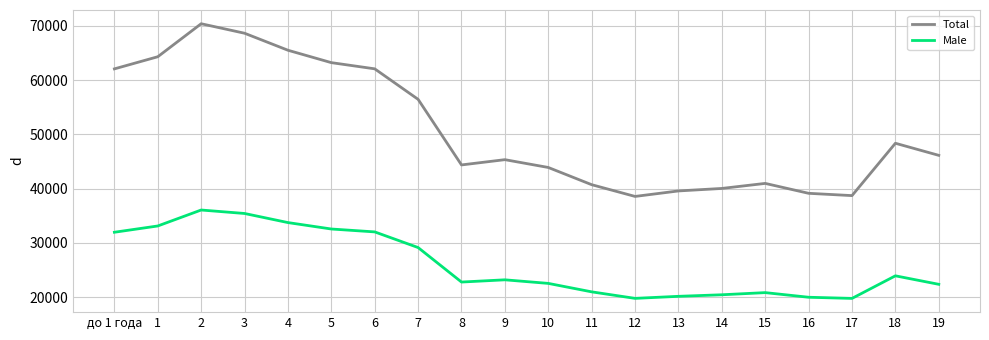

True or false: Male has a value of 37579 at 19.

False